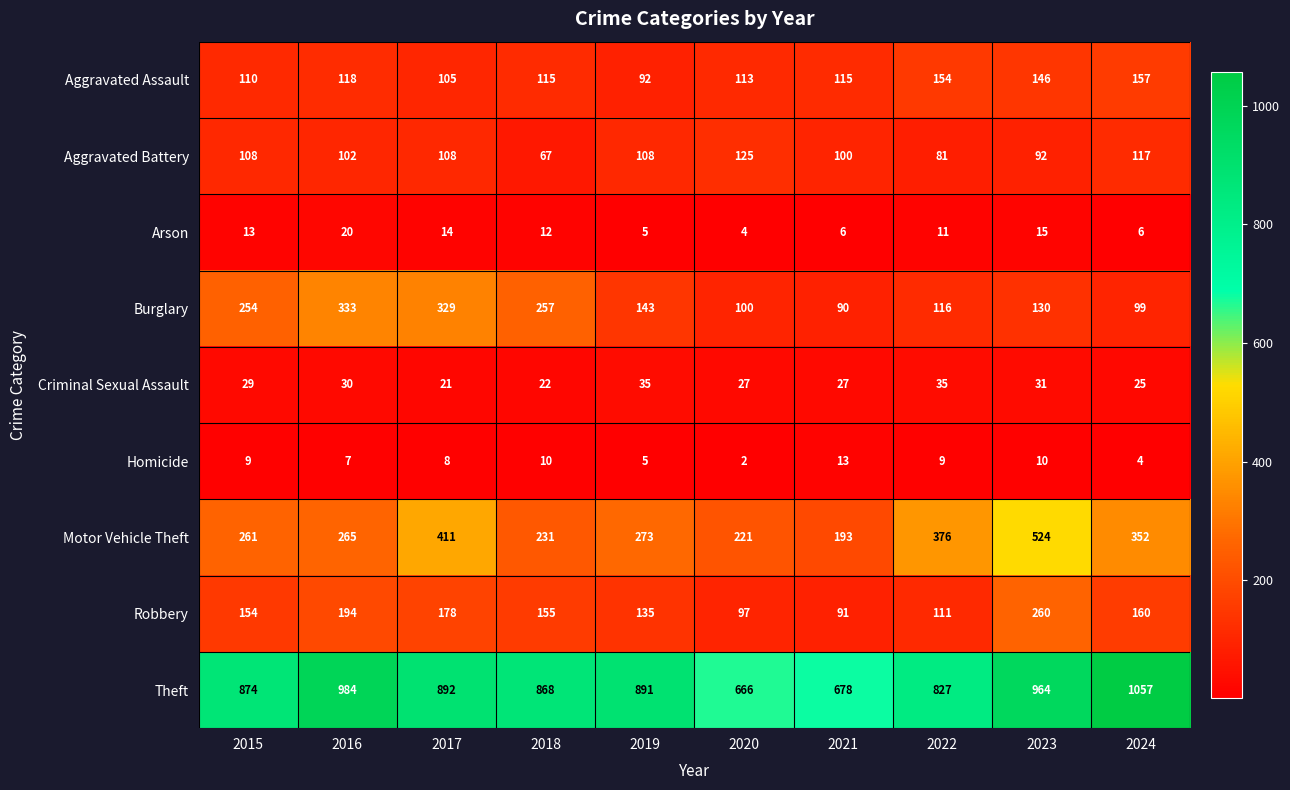

Which series changed the most between 2020 and 2021?

Motor Vehicle Theft